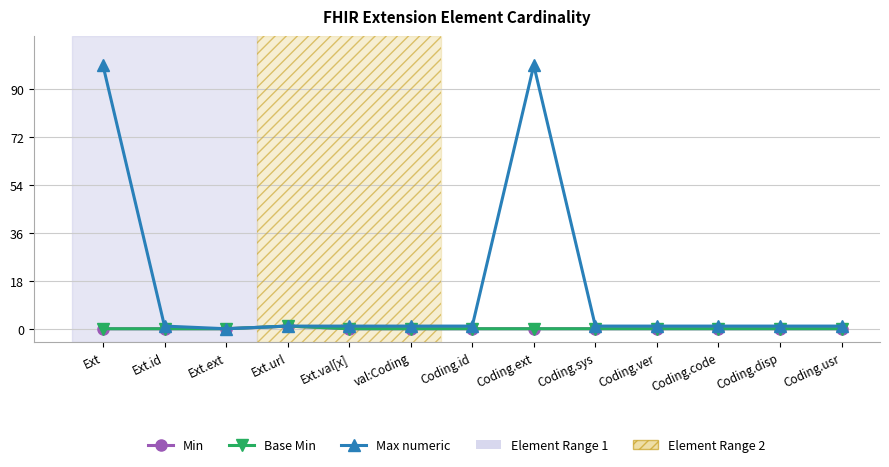

True or false: Base Min and Min intersect in this chart.

False